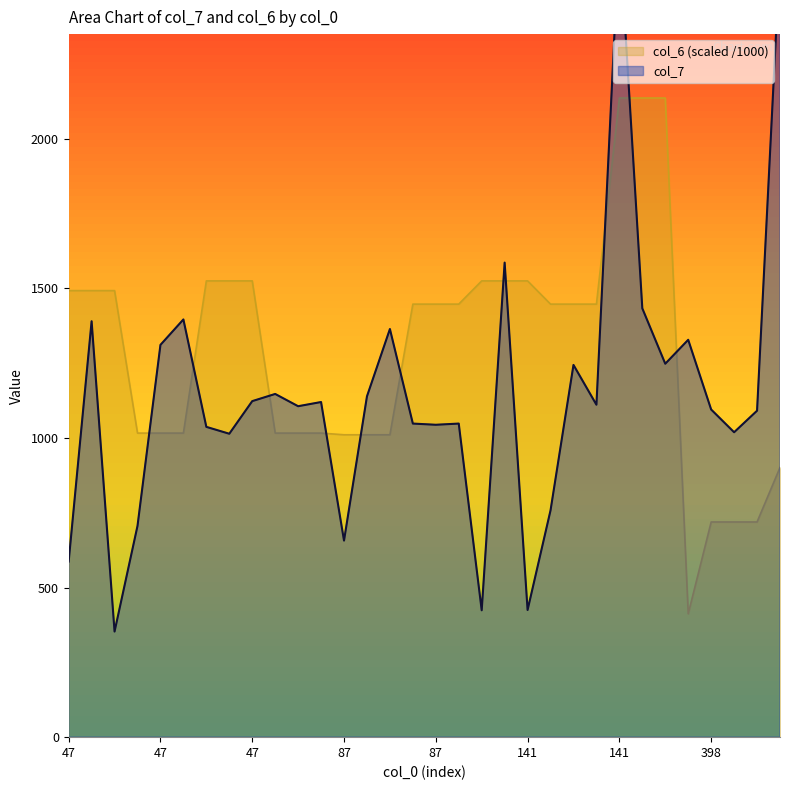

What is the difference between the highest and lowest values at 10?

89.8